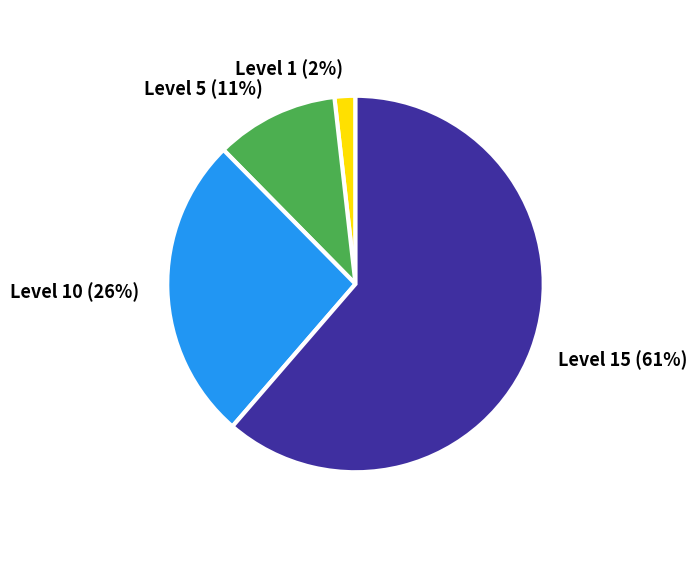

The Level 10 slice represents 32% of the pie. True or false?

False